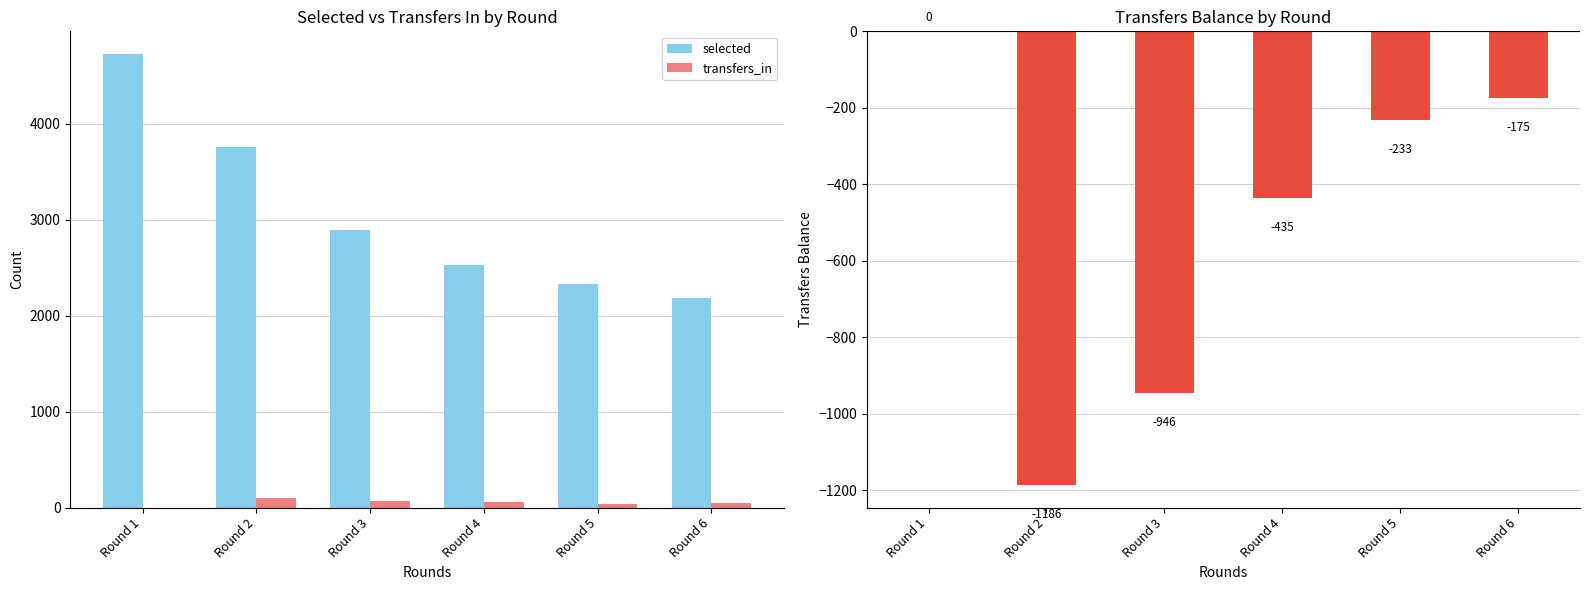

At which label does transfers_balance first exceed -233?

Round 1